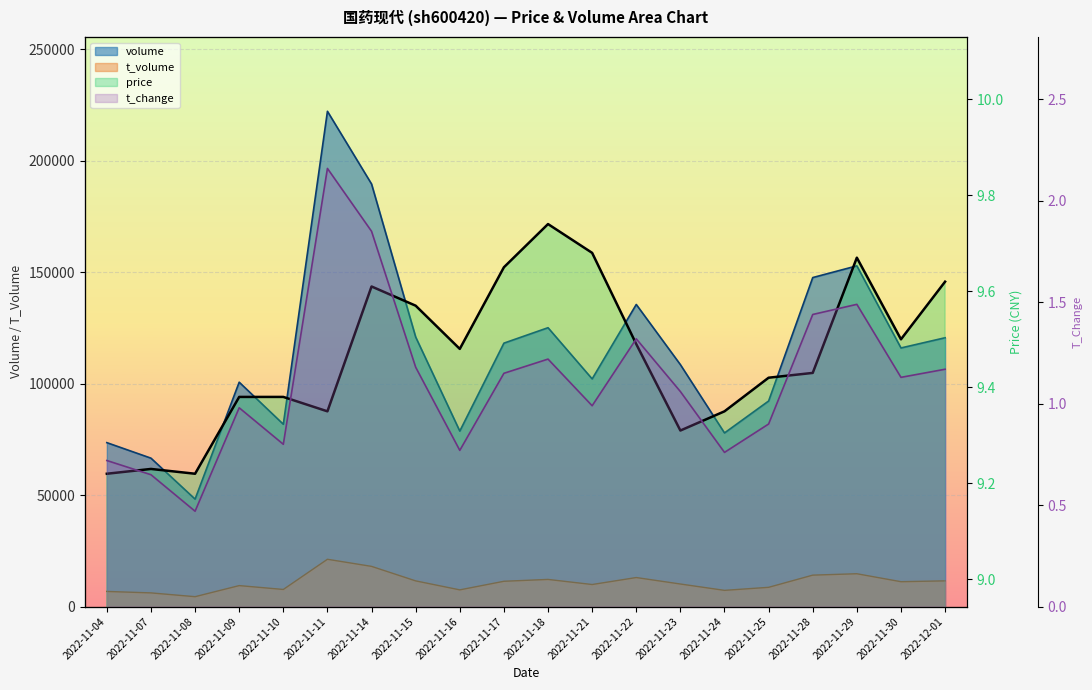

True or false: t_volume and t_change intersect in this chart.

False